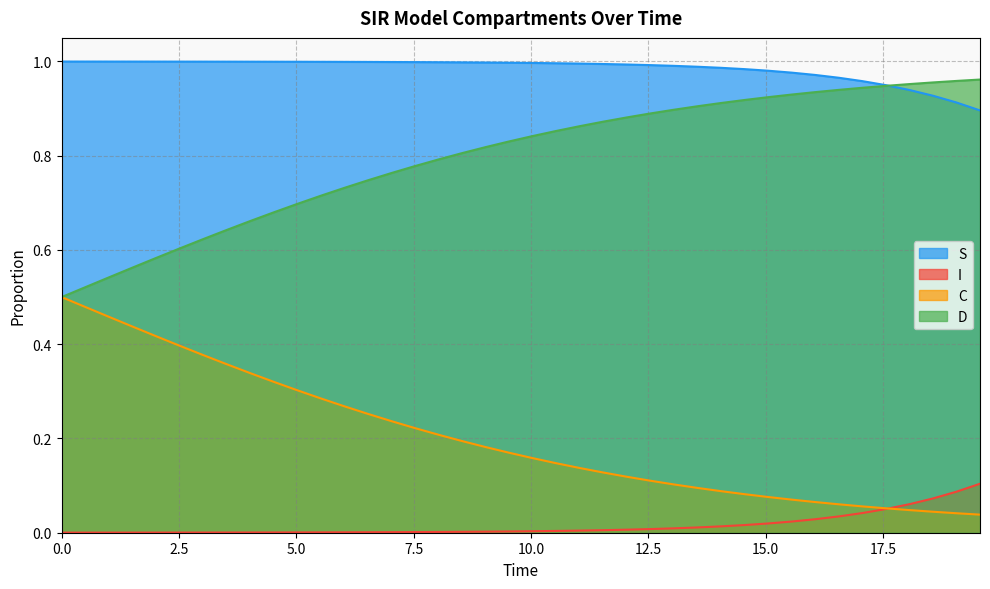

Which series has the largest range (max minus min)?

C